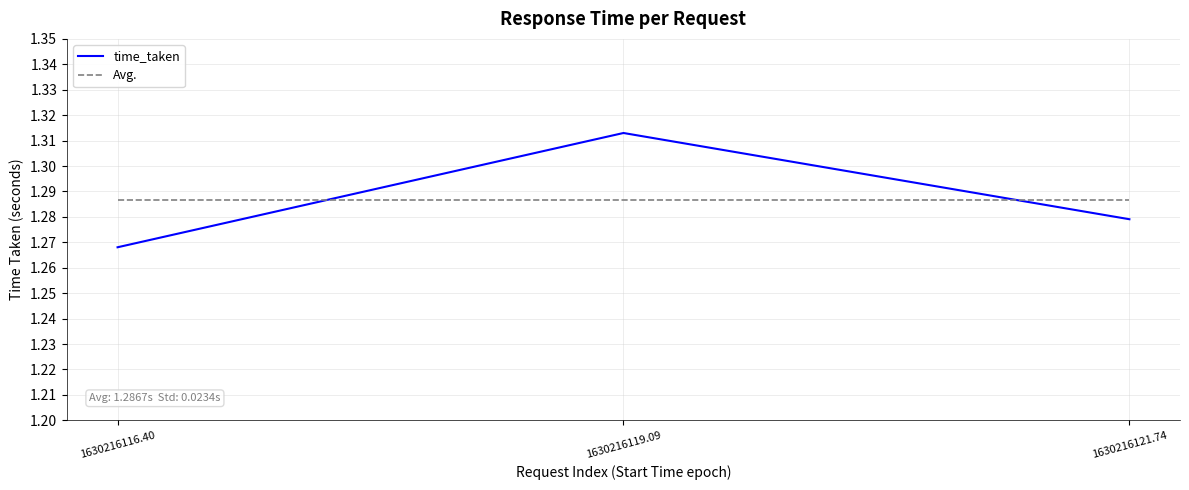

Which series changed the most between 1630216116.40 and 1630216119.09?

time_taken